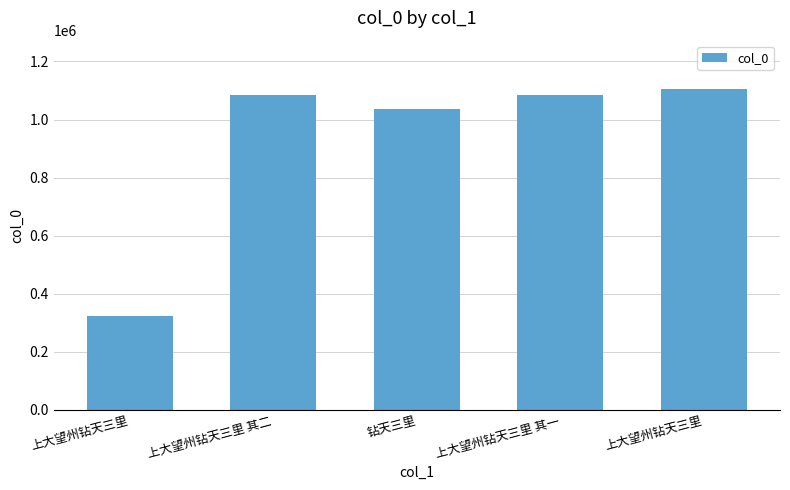

How many data points are less than 1085627?

2